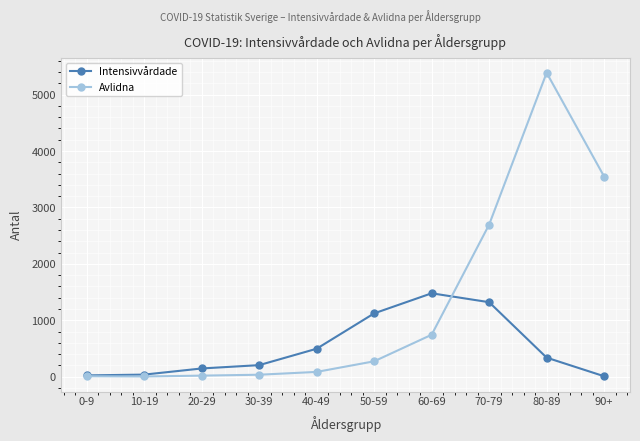

List the series in order of their peak value, lowest first.

Intensivvårdade, Avlidna